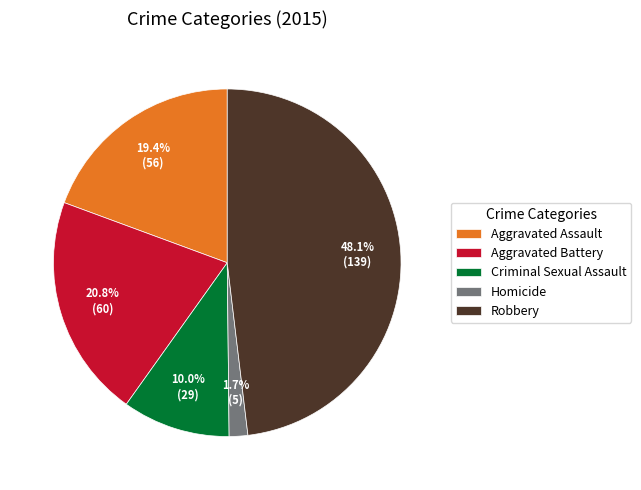

Is Homicide the majority of the pie?

No